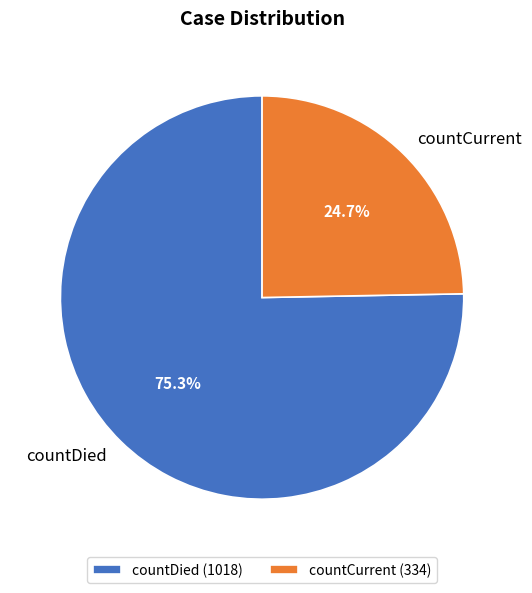

To the nearest percent, what portion does countDied represent?

75%